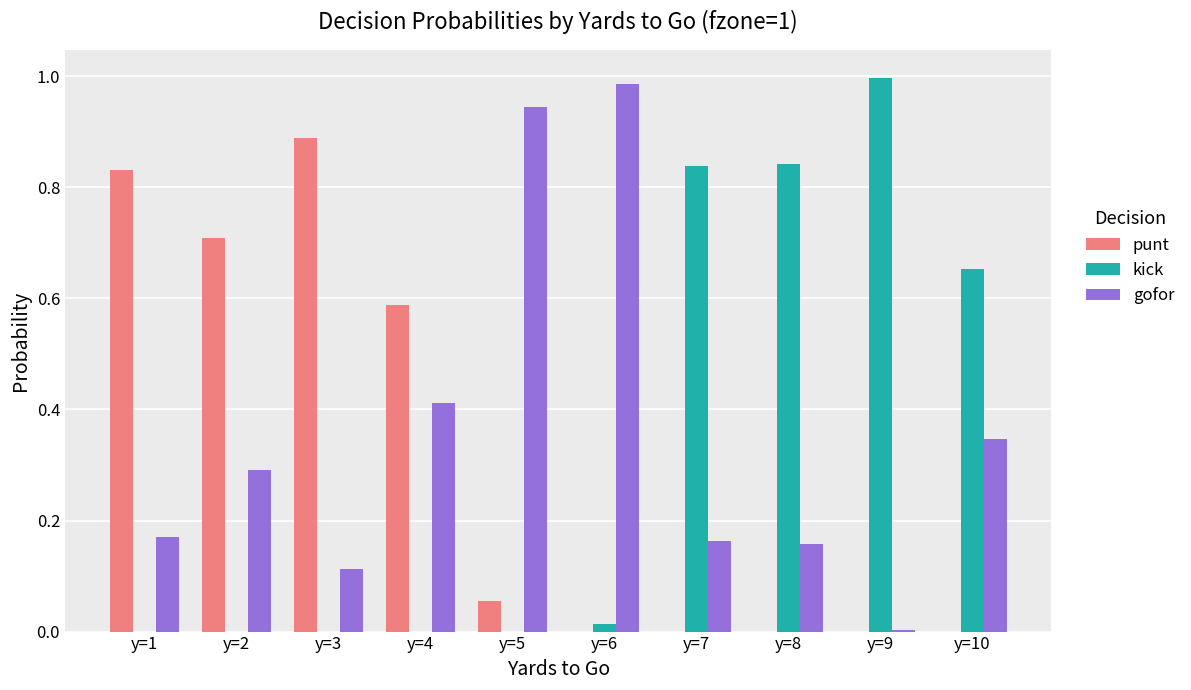

Which category has the highest value in the punt series?

y=3